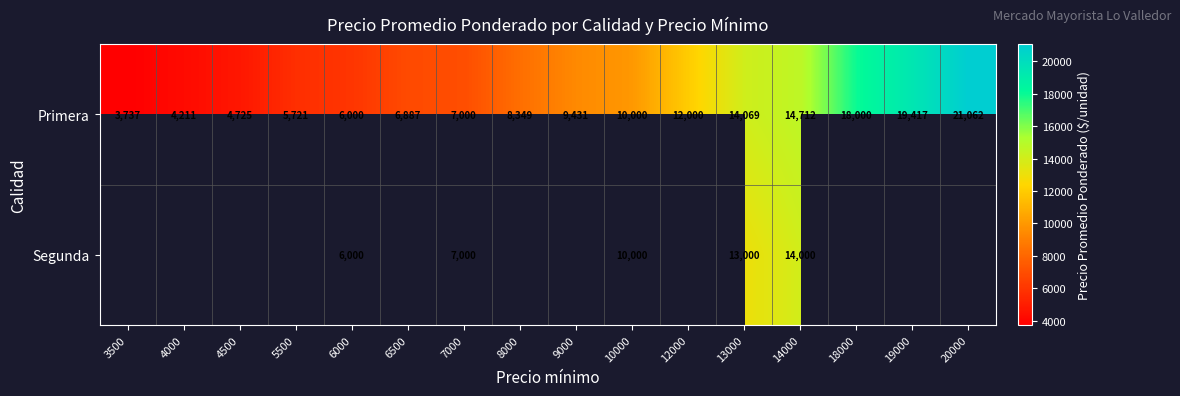

What is the maximum value for Primera?

21062